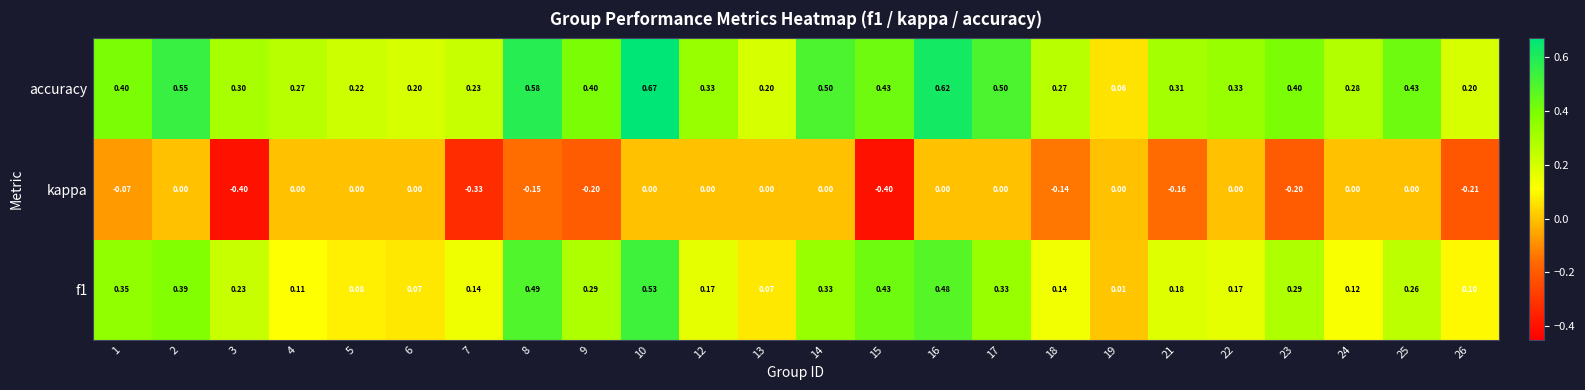

At which category does the chart reach its peak across all series?

10